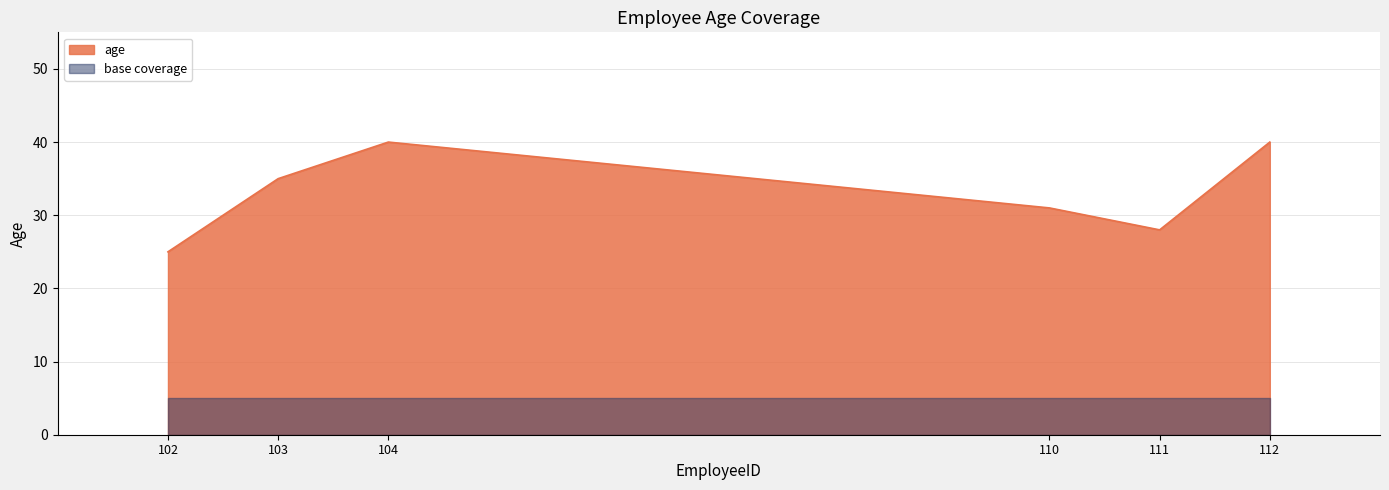

What is the change in value from 103 to 112?

+5